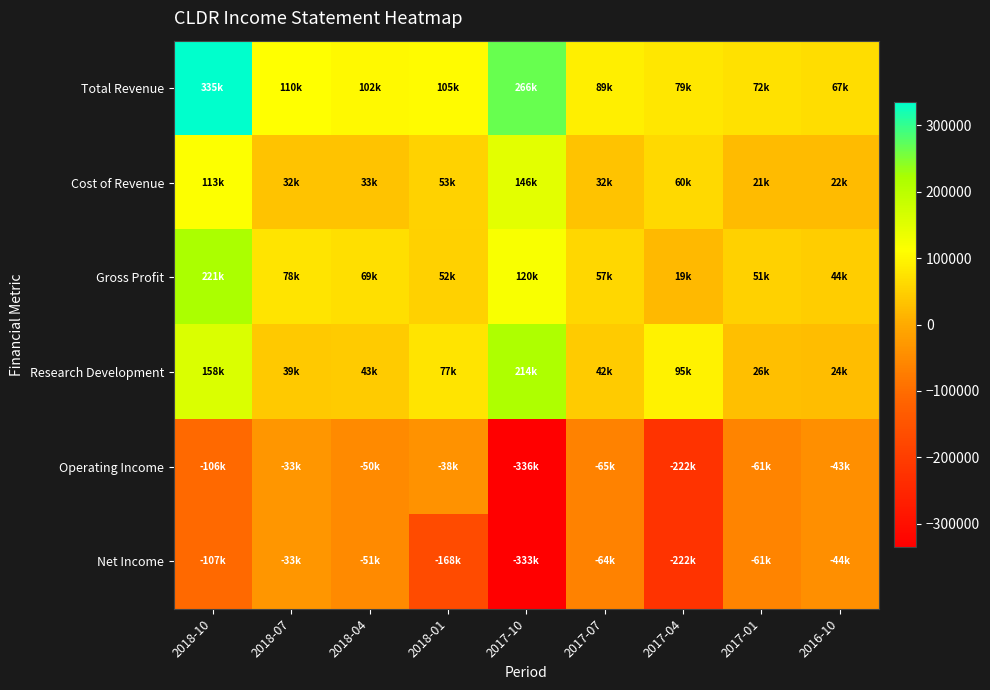

Which series changed the most between 2018-04 and 2017-10?

Operating Income